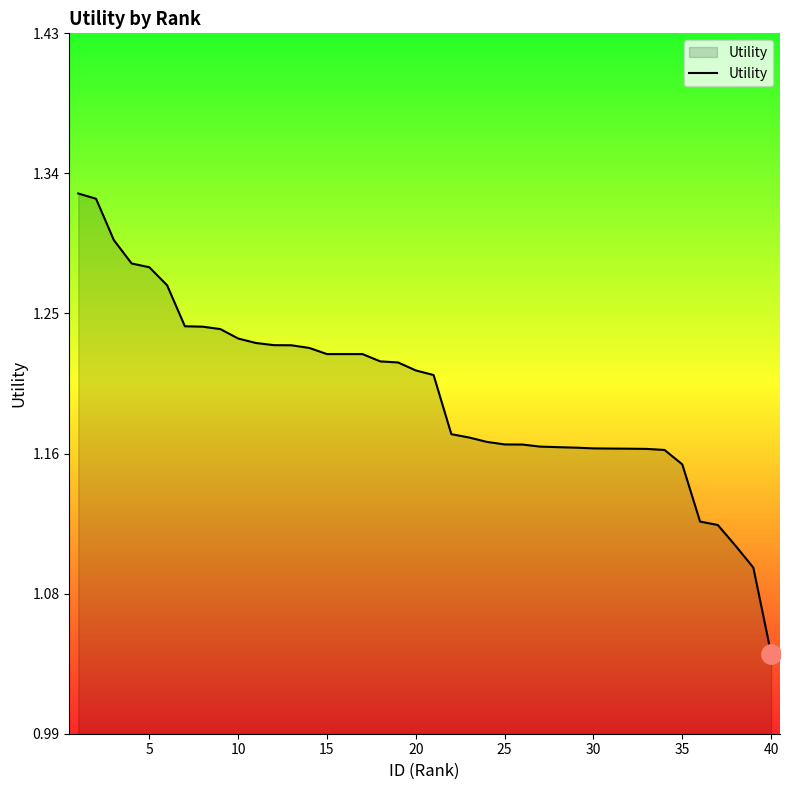

Does the chart display data point markers on the line(s)?

No